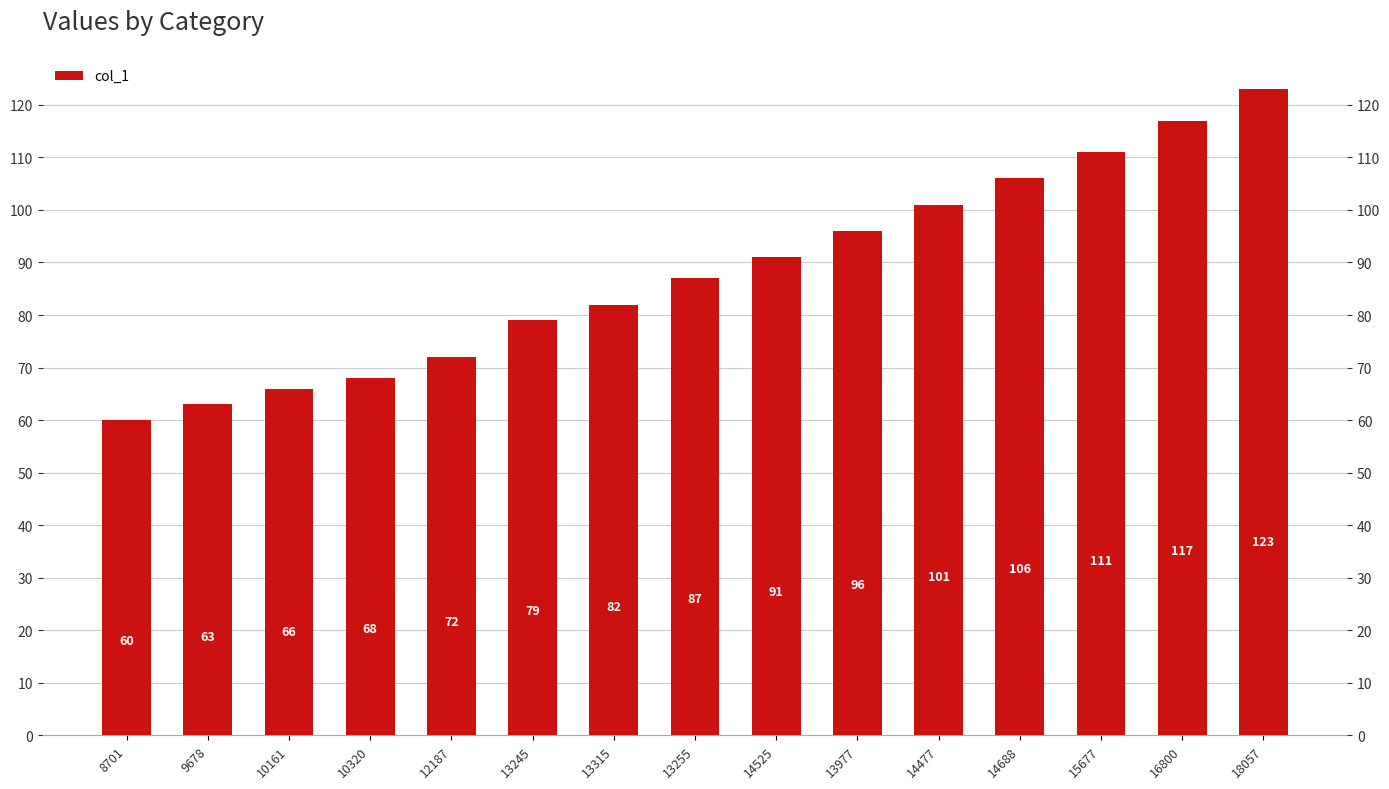

What value does the data have at 12187?

72